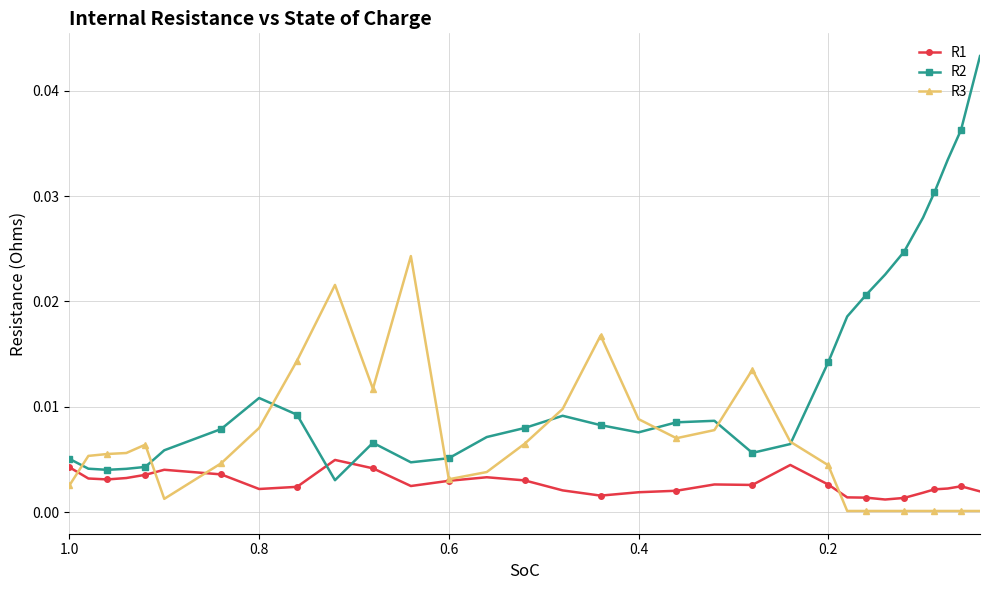

The value of R1 at 0.6 is 0.0. True or false?

True